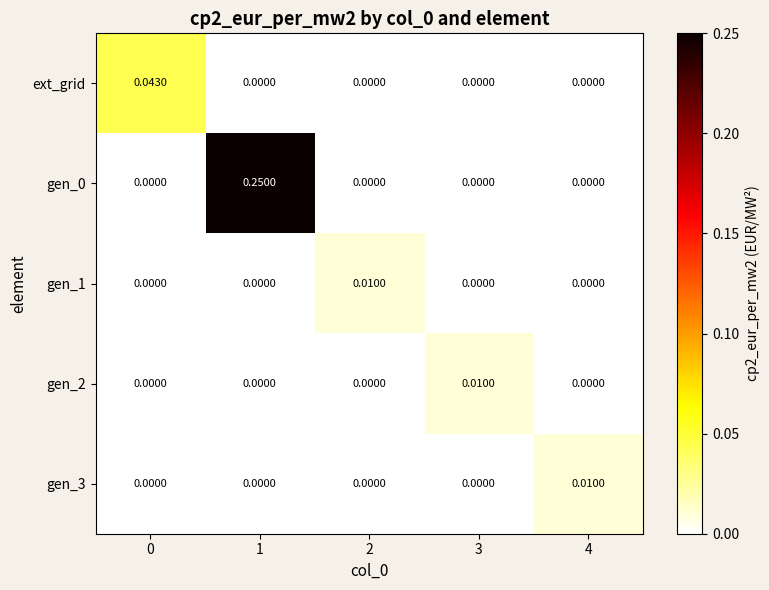

Which series changed the most between 0 and 4?

ext_grid